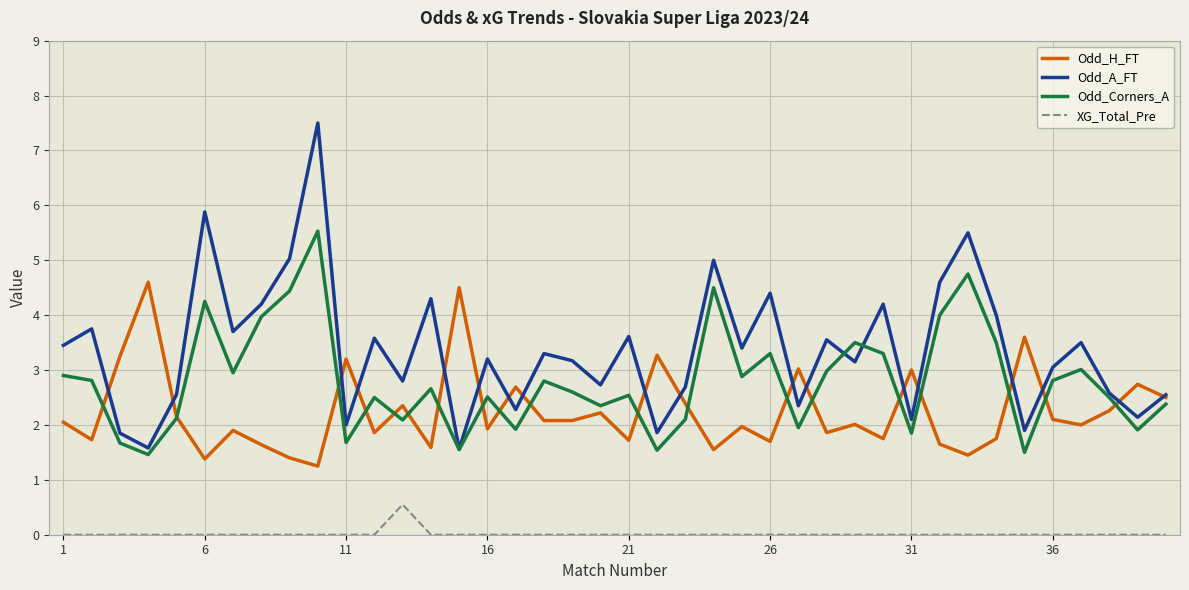

Which series has the largest range (max minus min)?

Odd_A_FT